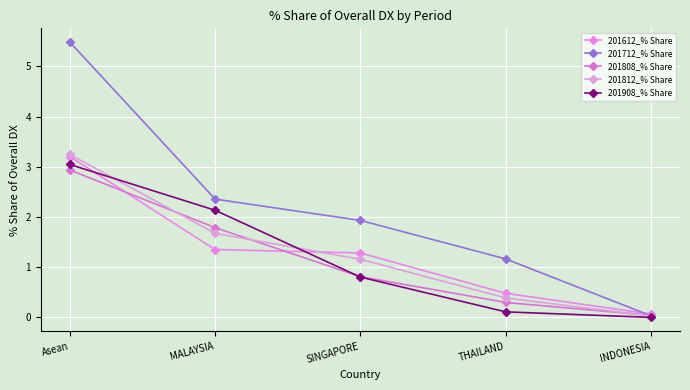

Reading right to left, what are all the values shown in this chart?

201612_% Share: 0.1	0.5	1.3	1.4	3.2
201712_% Share: 0.0	1.2	1.9	2.4	5.5
201808_% Share: 0.0	0.3	0.8	1.8	2.9
201812_% Share: 0.0	0.4	1.2	1.7	3.2
201908_% Share: 0.0	0.1	0.8	2.1	3.0